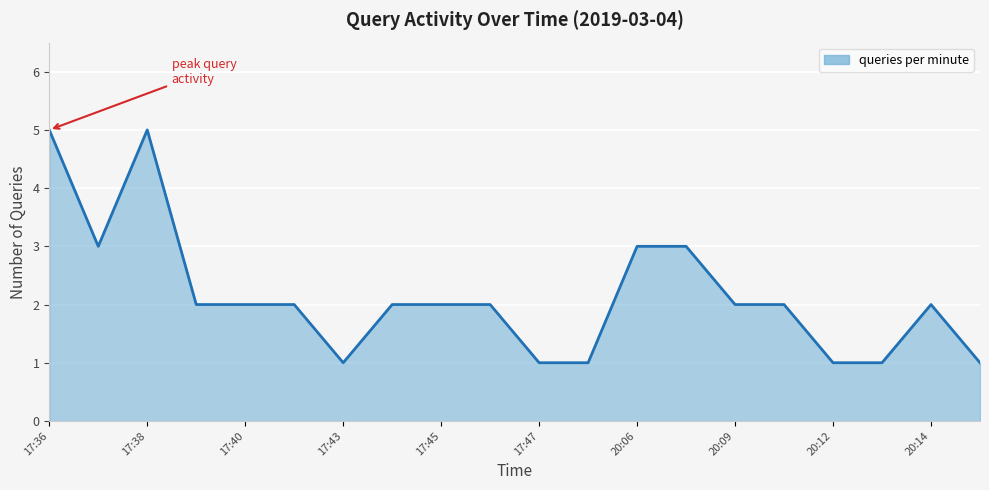

What is the greatest value displayed?

5